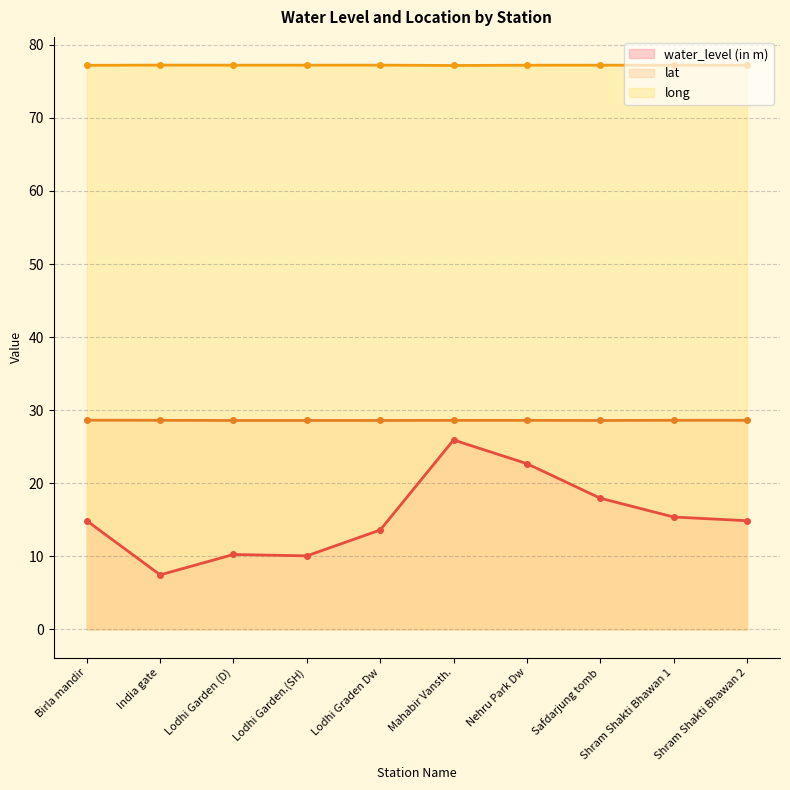

How many lines are shown in the chart?

3